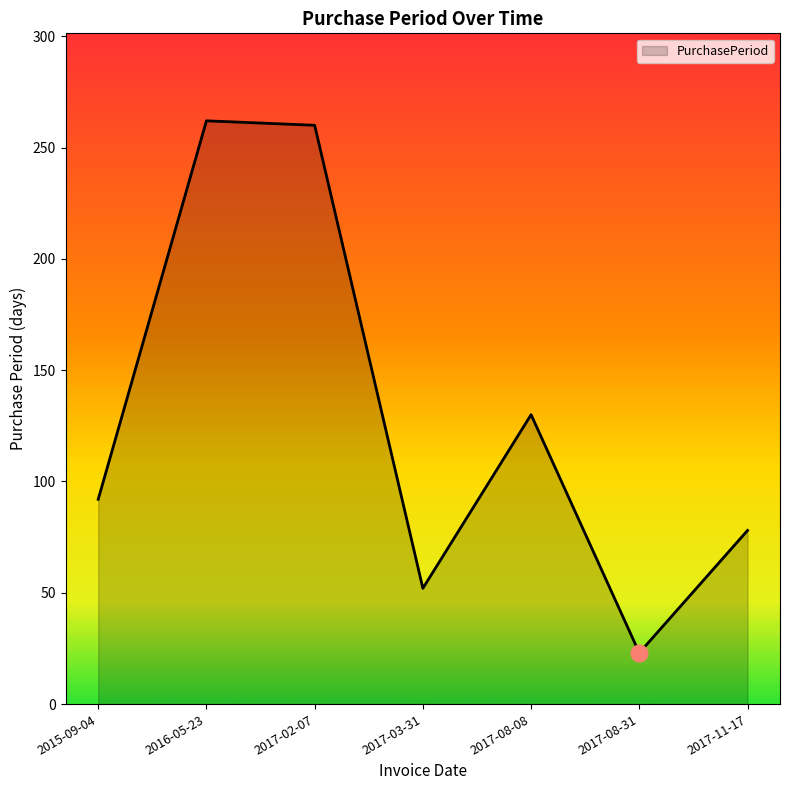

How many lines are shown in the chart?

1